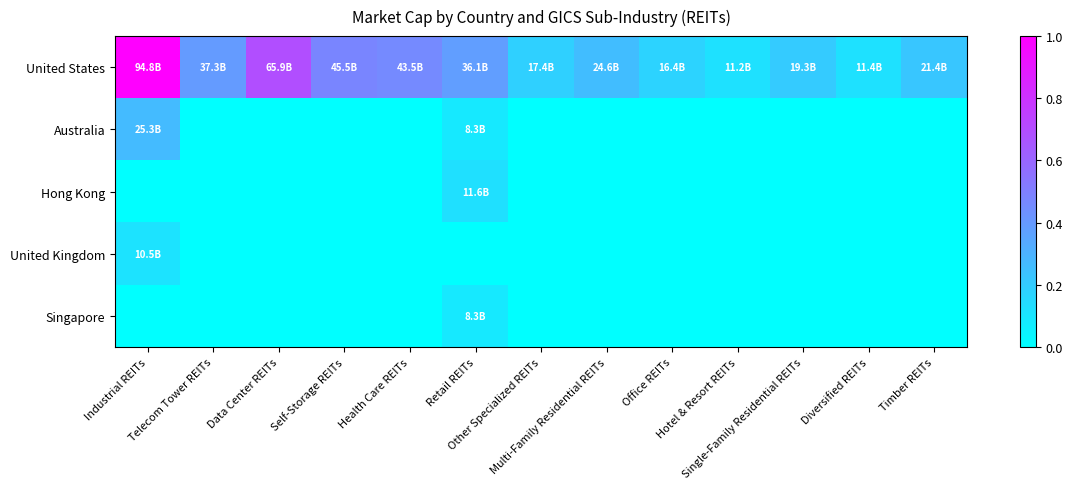

At how many categories does at least one series exceed 0?

13